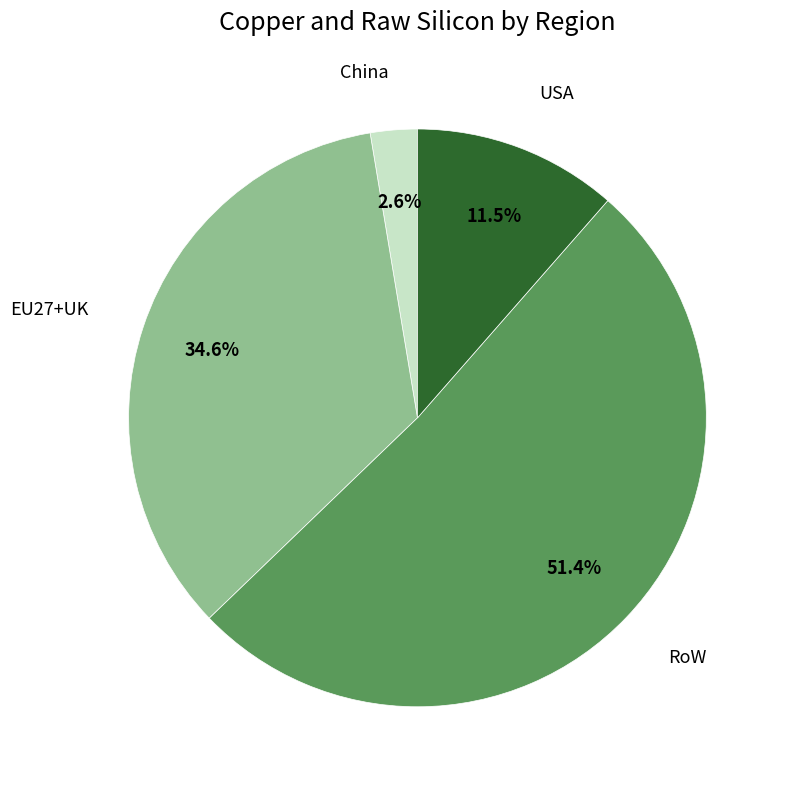

Does any single category account for the majority?

Yes